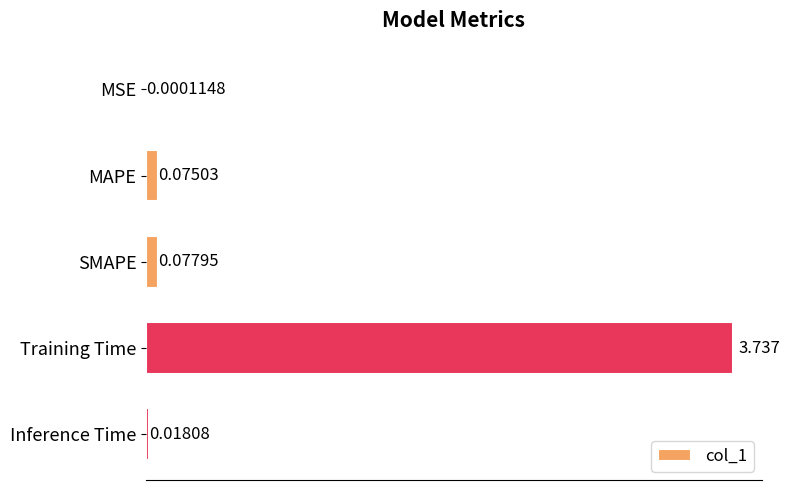

At which label is the value closest to 1?

SMAPE